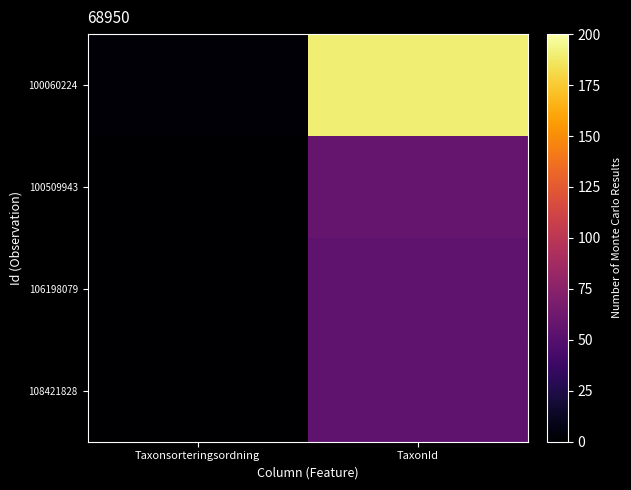

List the series in order of their peak value, highest first.

100060224, 100509943, 108421828, 106198079